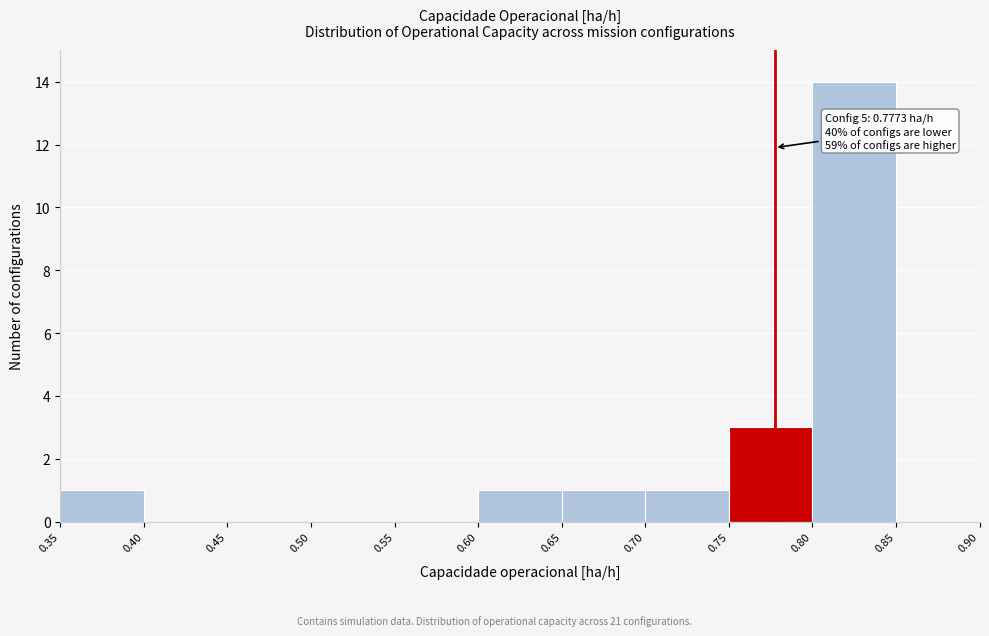

Which range on the x-axis has the tallest bar?

0.80 to 0.85